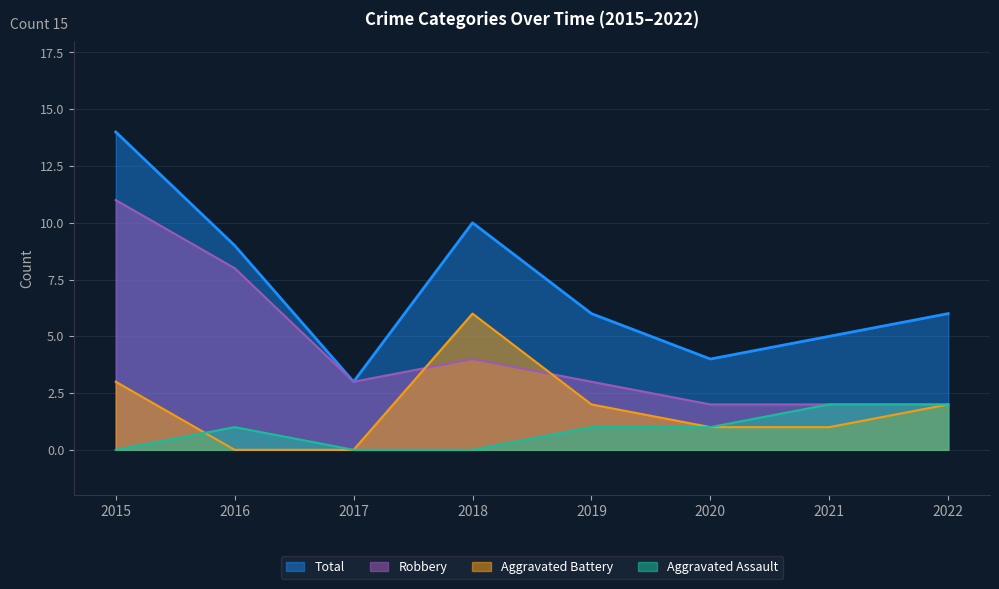

How many Aggravated Battery values are between 1 and 3?

5